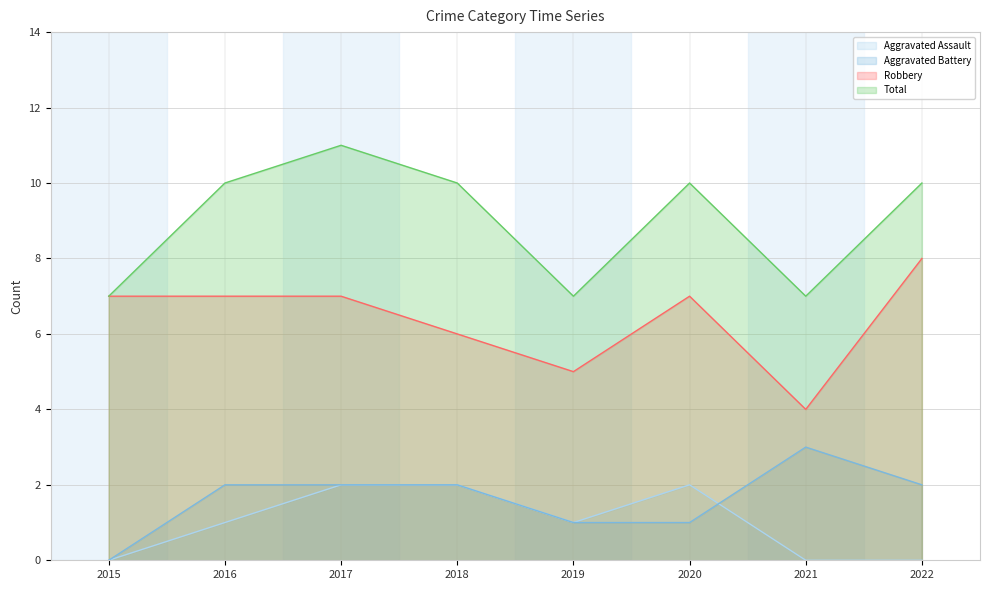

Is it true that Aggravated Battery equals 1 at 2019?

True